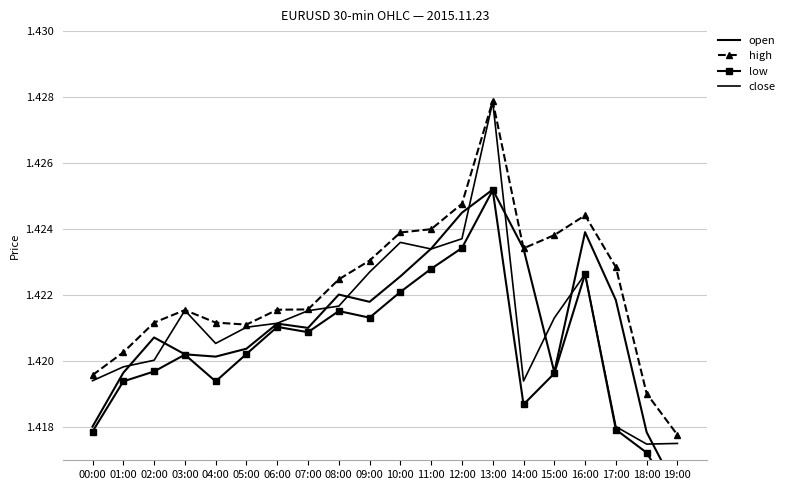

Between 04:00 and 18:00, which series saw the biggest shift?

close